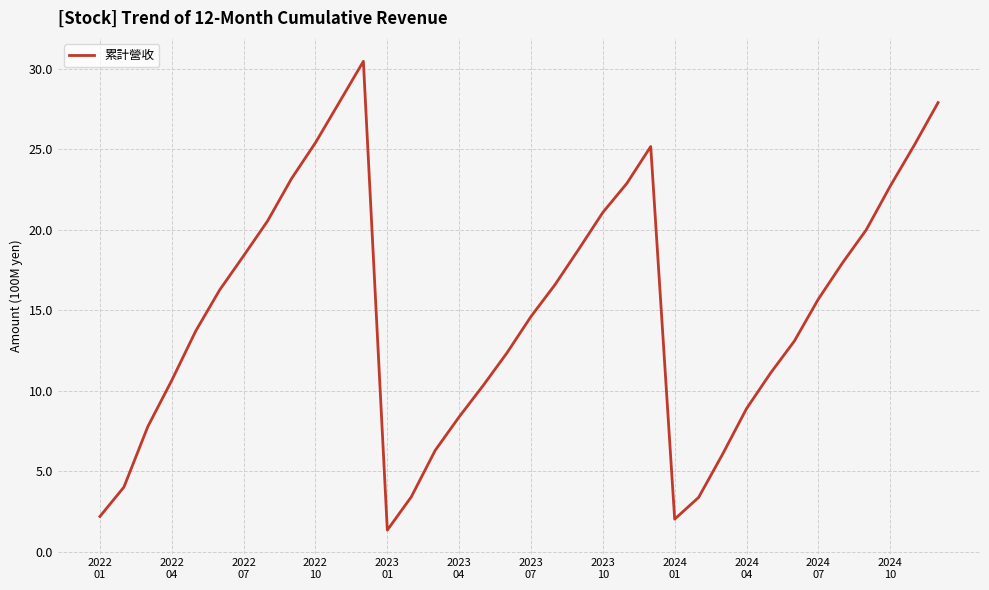

What is the difference between the maximum and minimum values?

29.1